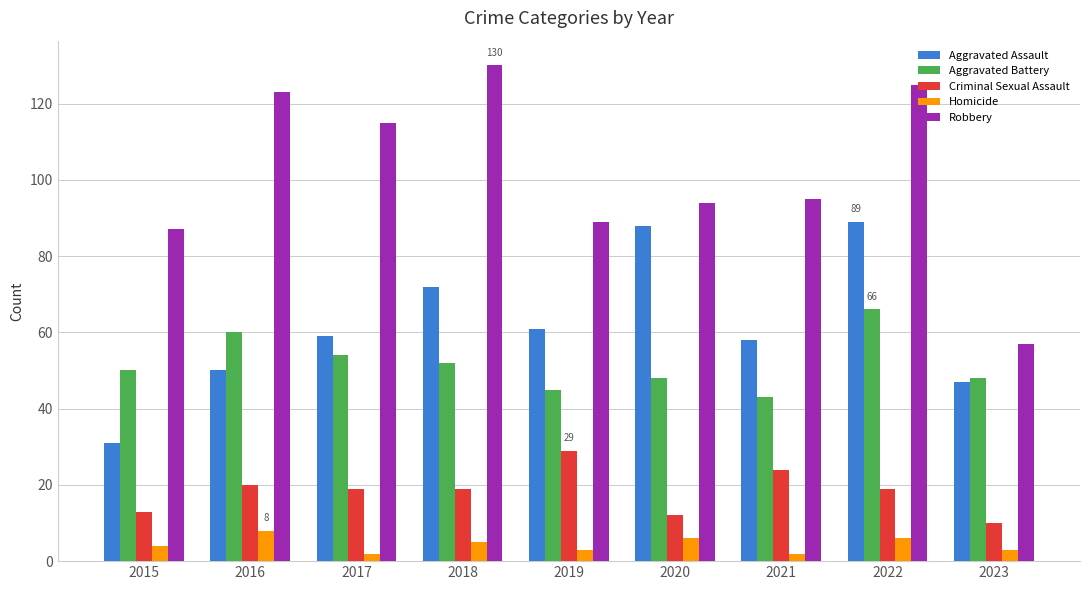

How many categories are shown in the chart?

9